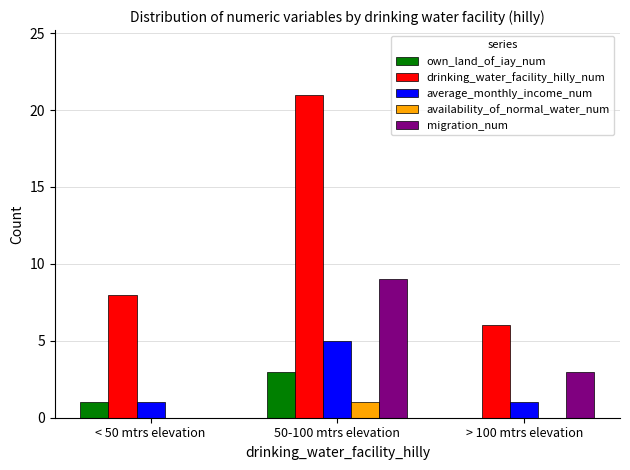

What is the sum of the own_land_of_iay_num values at 50-100 mtrs elevation and < 50 mtrs elevation?

4